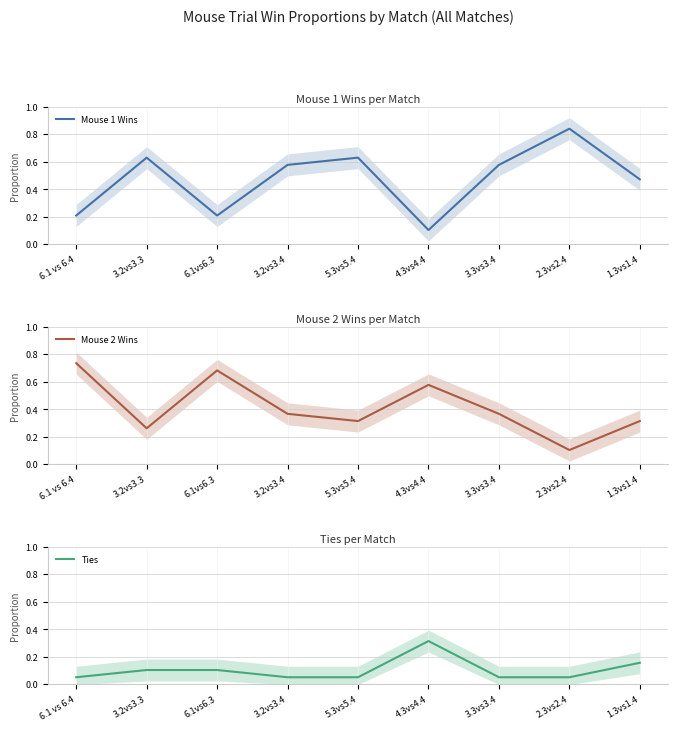

Reading left to right, transcribe all the data shown in this chart.

Mouse 1 Wins: 0.2	0.6	0.2	0.6	0.6	0.1	0.6	0.8	0.5
Mouse 2 Wins: 0.7	0.3	0.7	0.4	0.3	0.6	0.4	0.1	0.3
Ties: 0.1	0.1	0.1	0.1	0.1	0.3	0.1	0.1	0.2